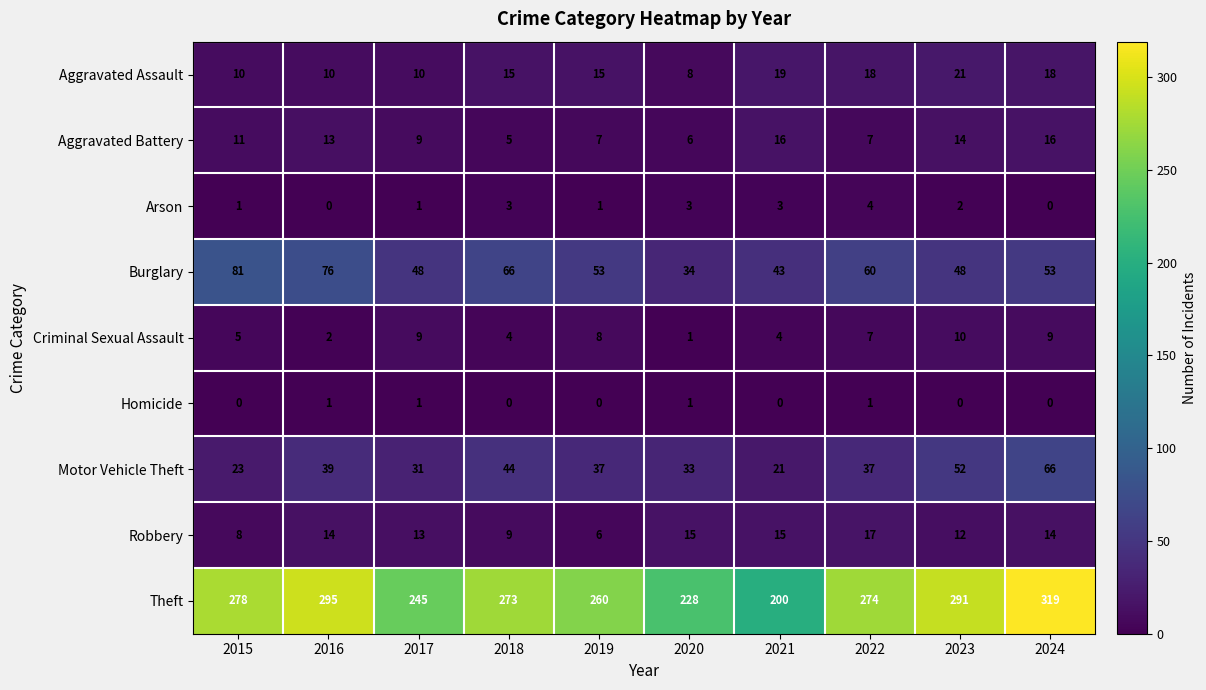

Between 2022 and 2023, which series saw the biggest shift?

Theft